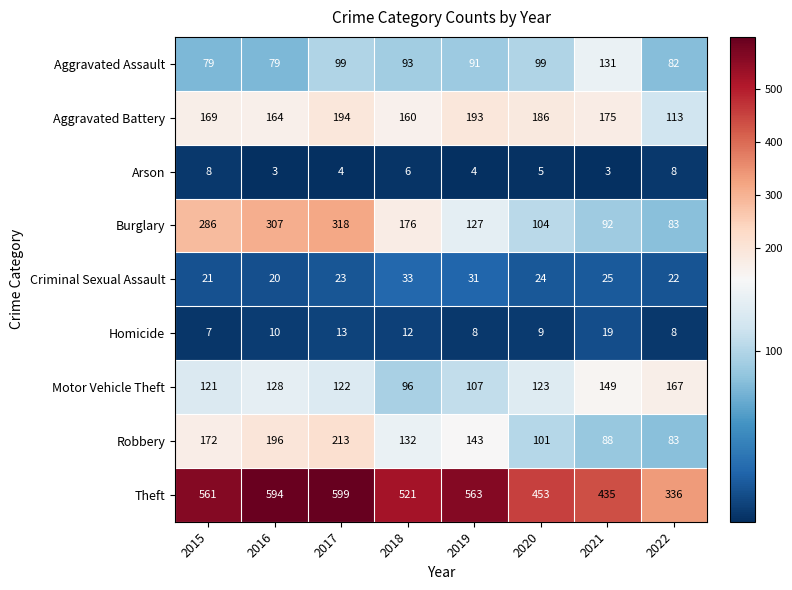

What is the difference between the second highest and minimum values in the Robbery series?

113